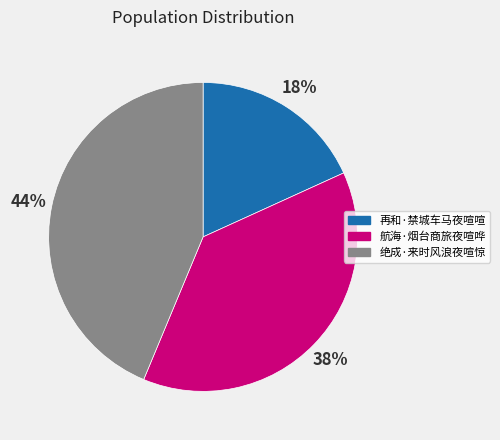

To the nearest percent, what is the difference between the largest and smallest slice percentages?

26%